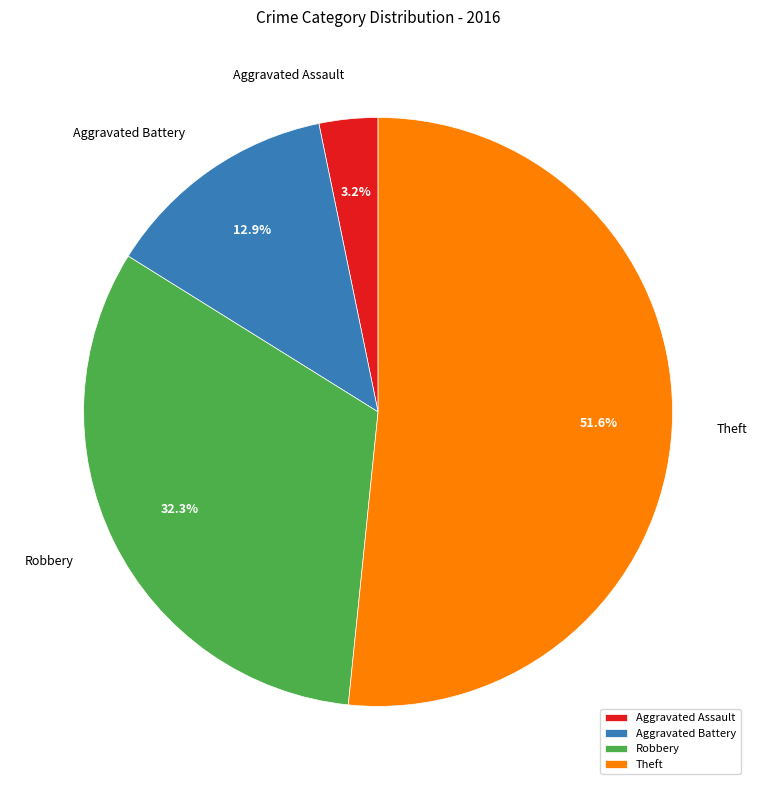

Which category accounts for the majority?

Theft